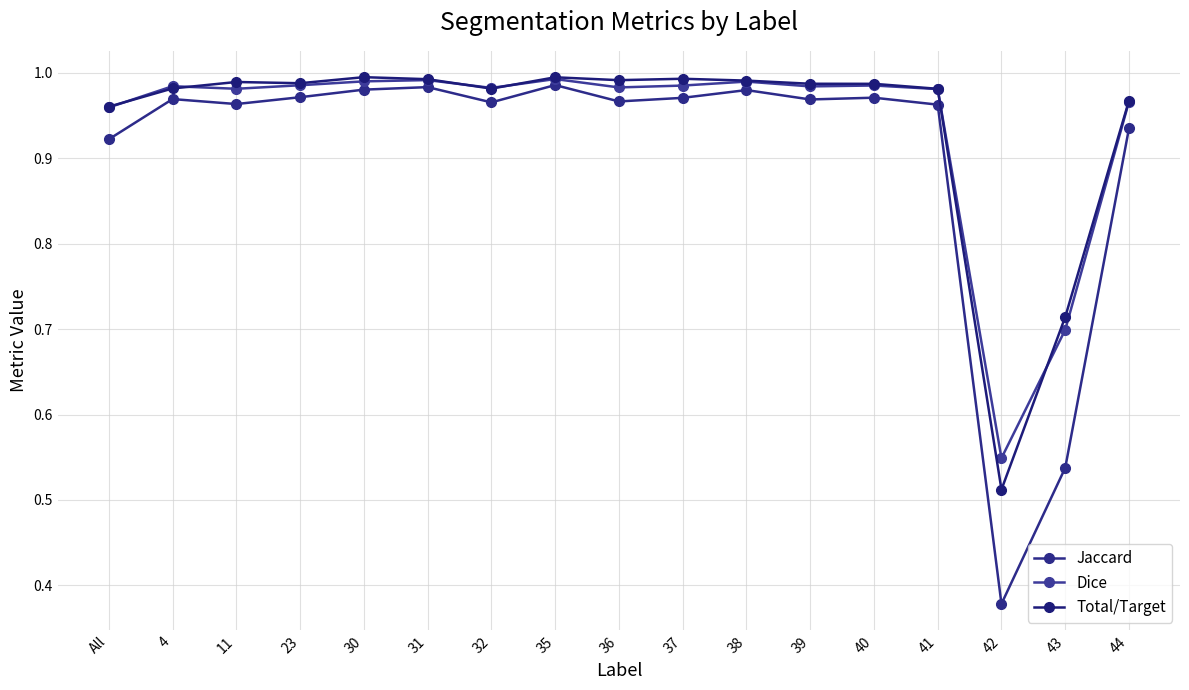

The Total/Target series shows 1.0 at 35. True or false?

True